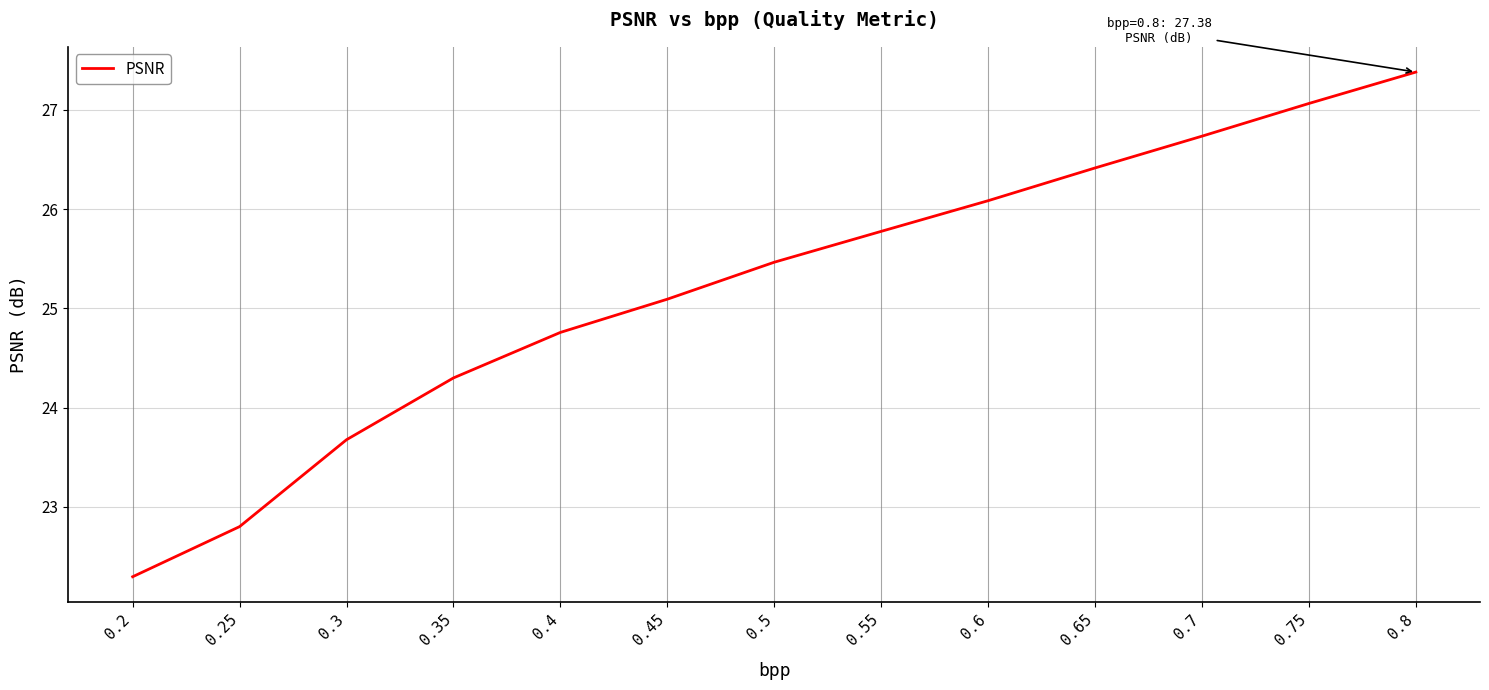

What is the difference between the second highest and second lowest values?

4.3